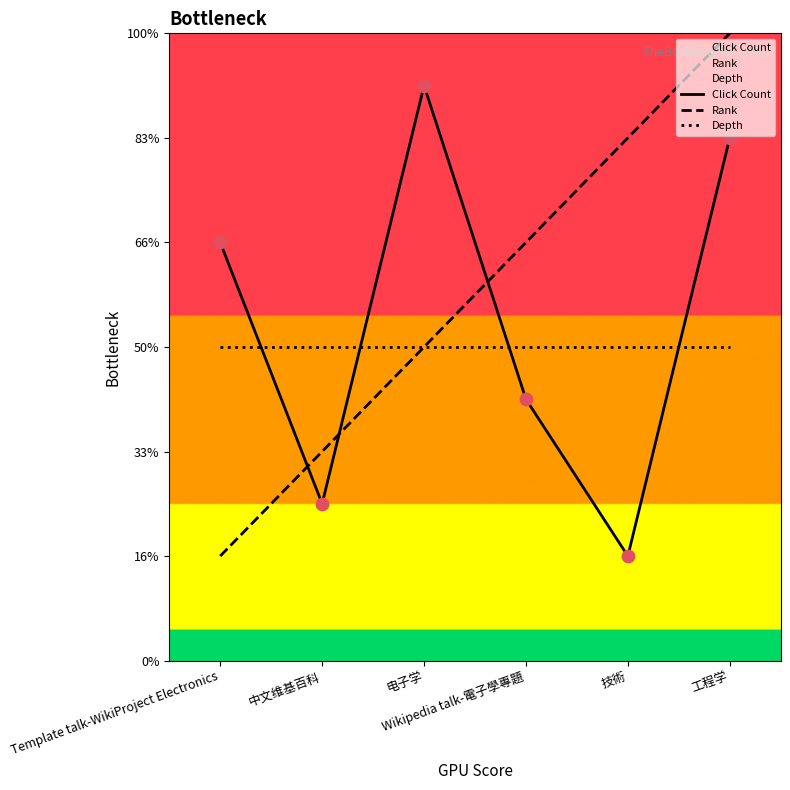

At how many categories does at least one series exceed 8?

3